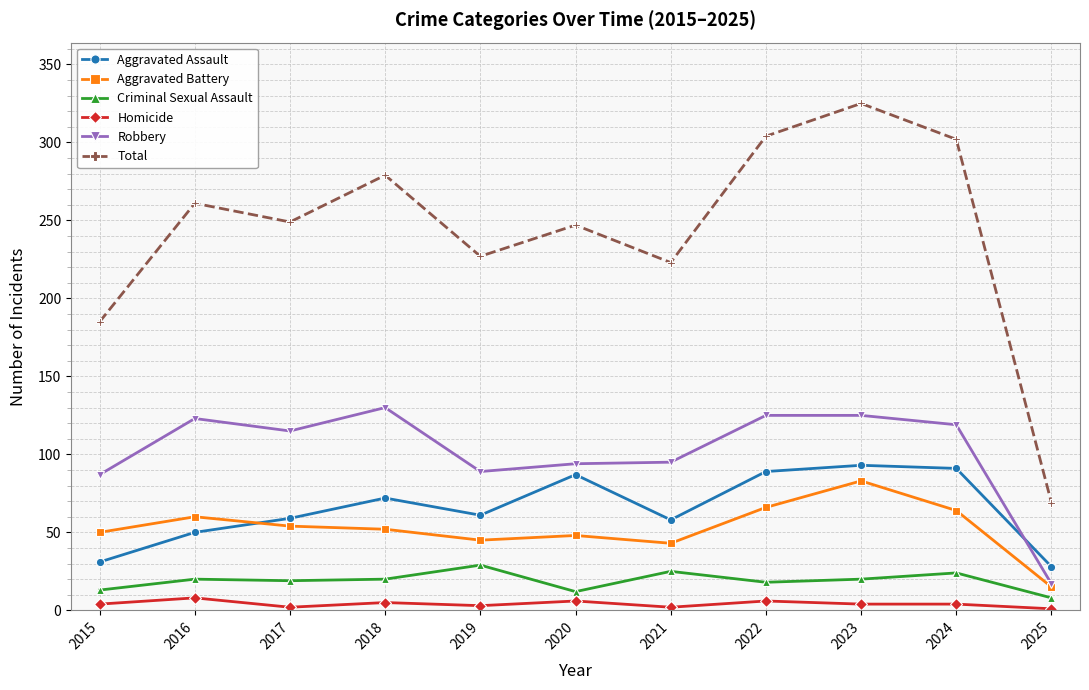

Which series changed the most between 2015 and 2023?

Total